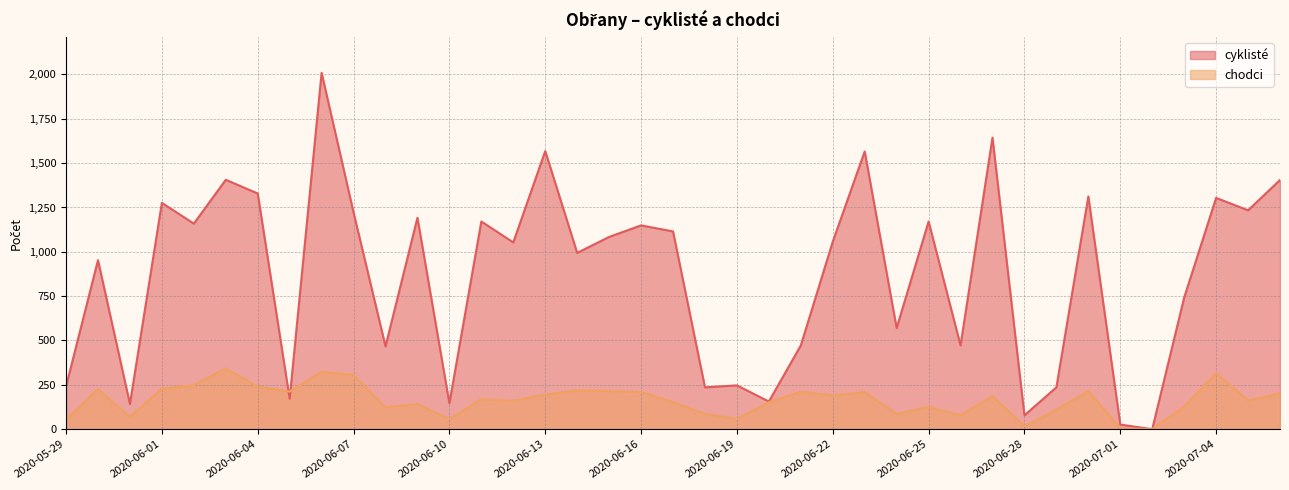

What are all the series names shown in the legend?

cyklisté, chodci